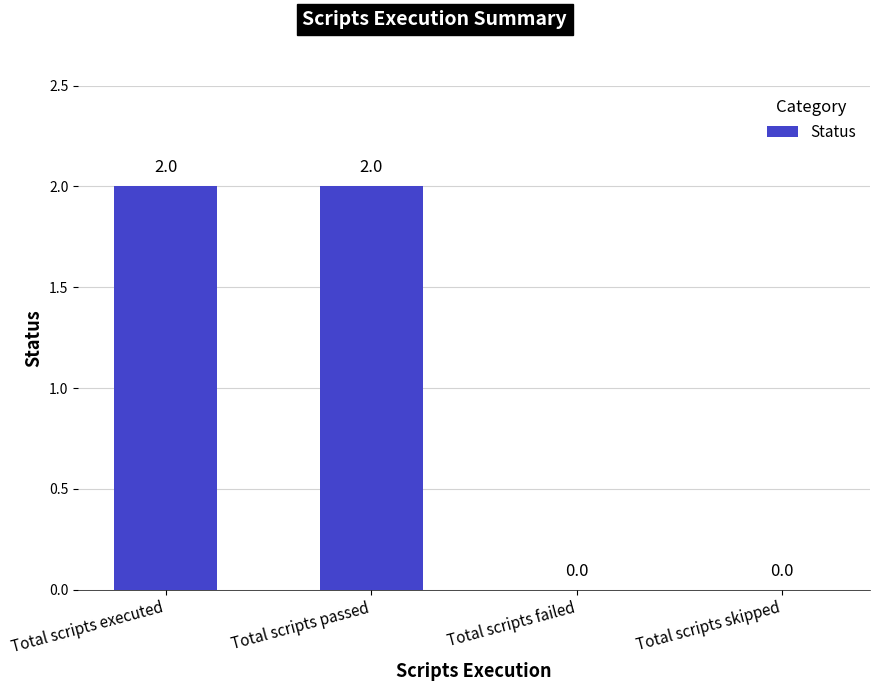

Which has a higher value, Total scripts passed or Total scripts failed?

Total scripts passed